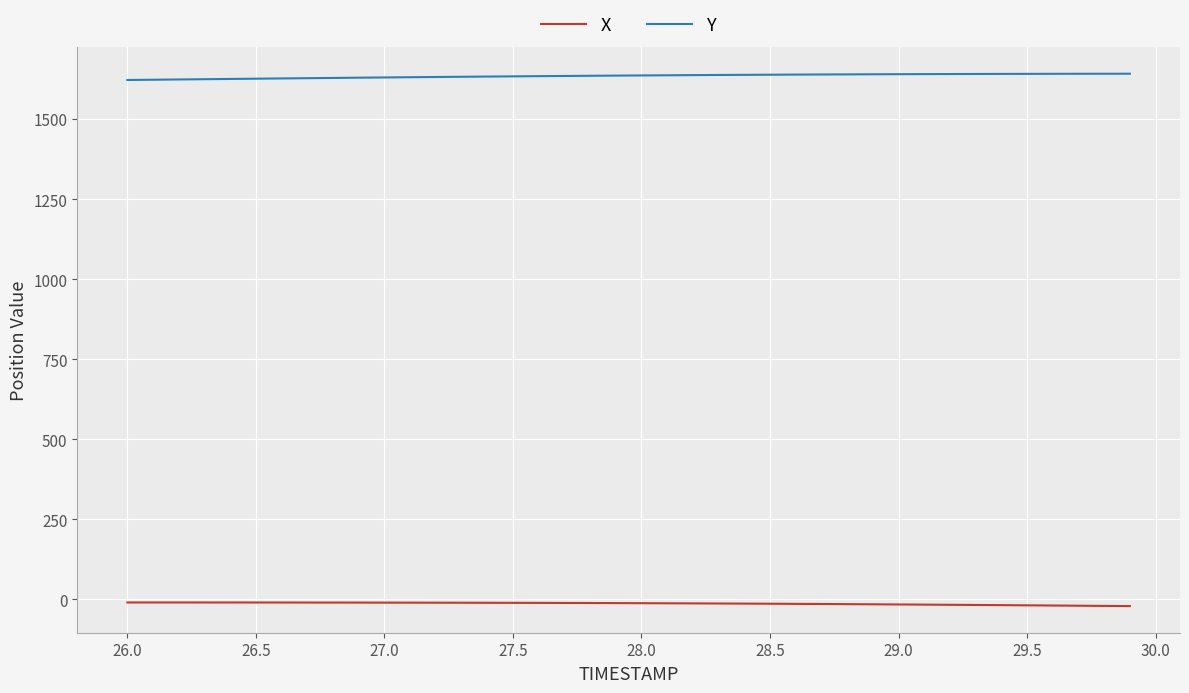

True or false: Y and X intersect in this chart.

False